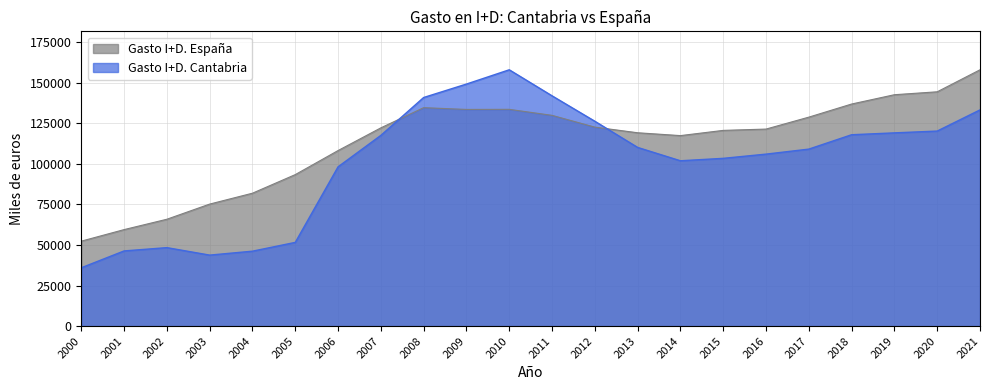

List the series in order of their peak value, highest first.

Gasto I+D. Cantabria, Gasto I+D. España